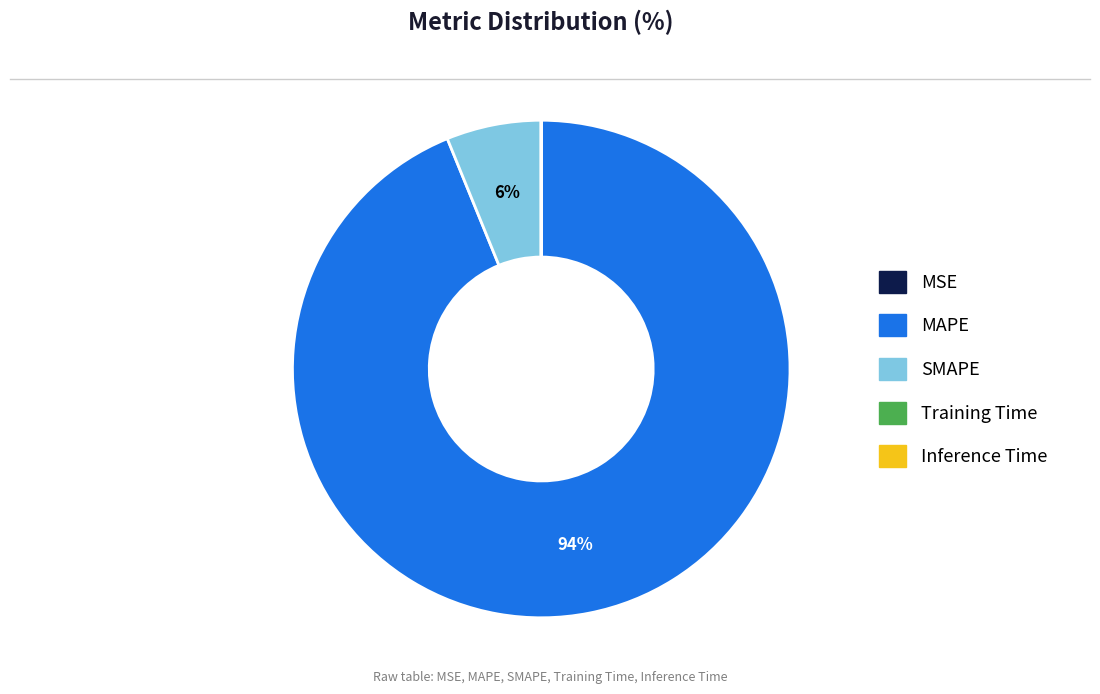

To the nearest percent, what is the difference between the largest and smallest slice percentages?

94%